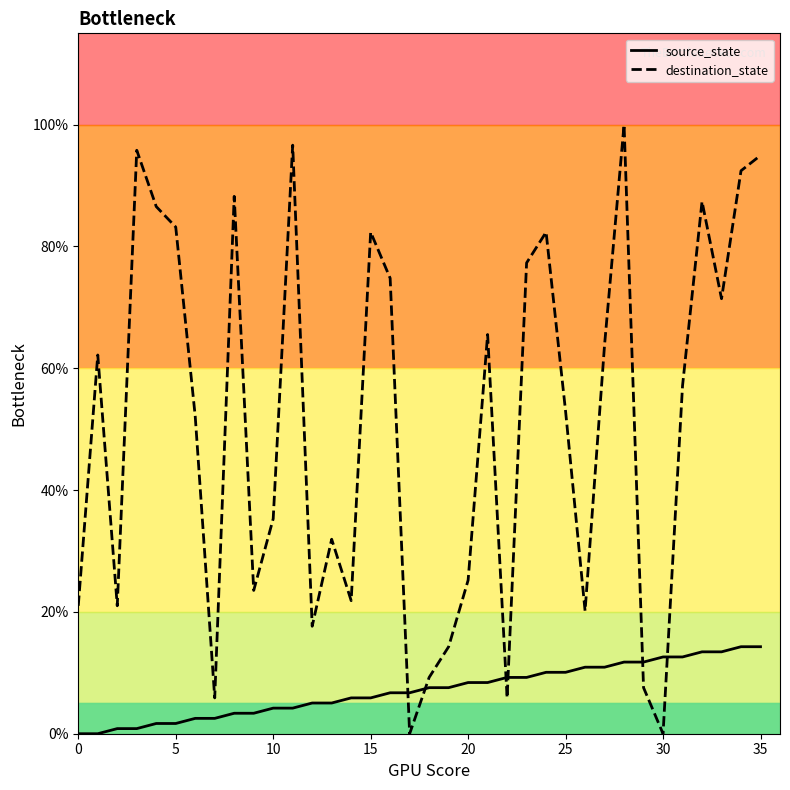

Which series contains the lowest Y value?

source_state